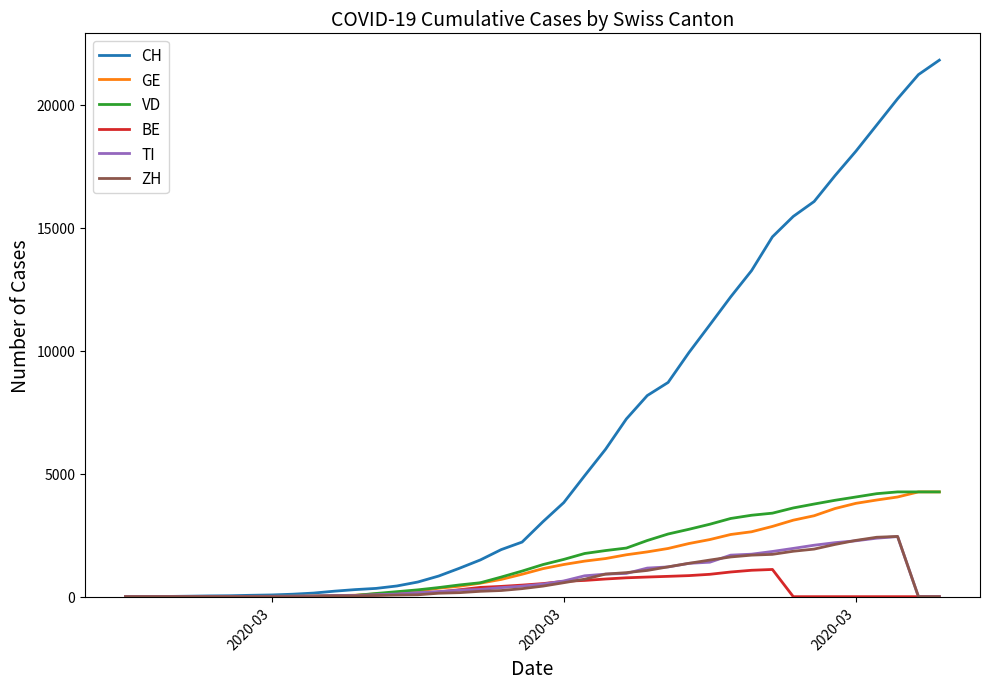

Which series has the widest spread of values?

CH